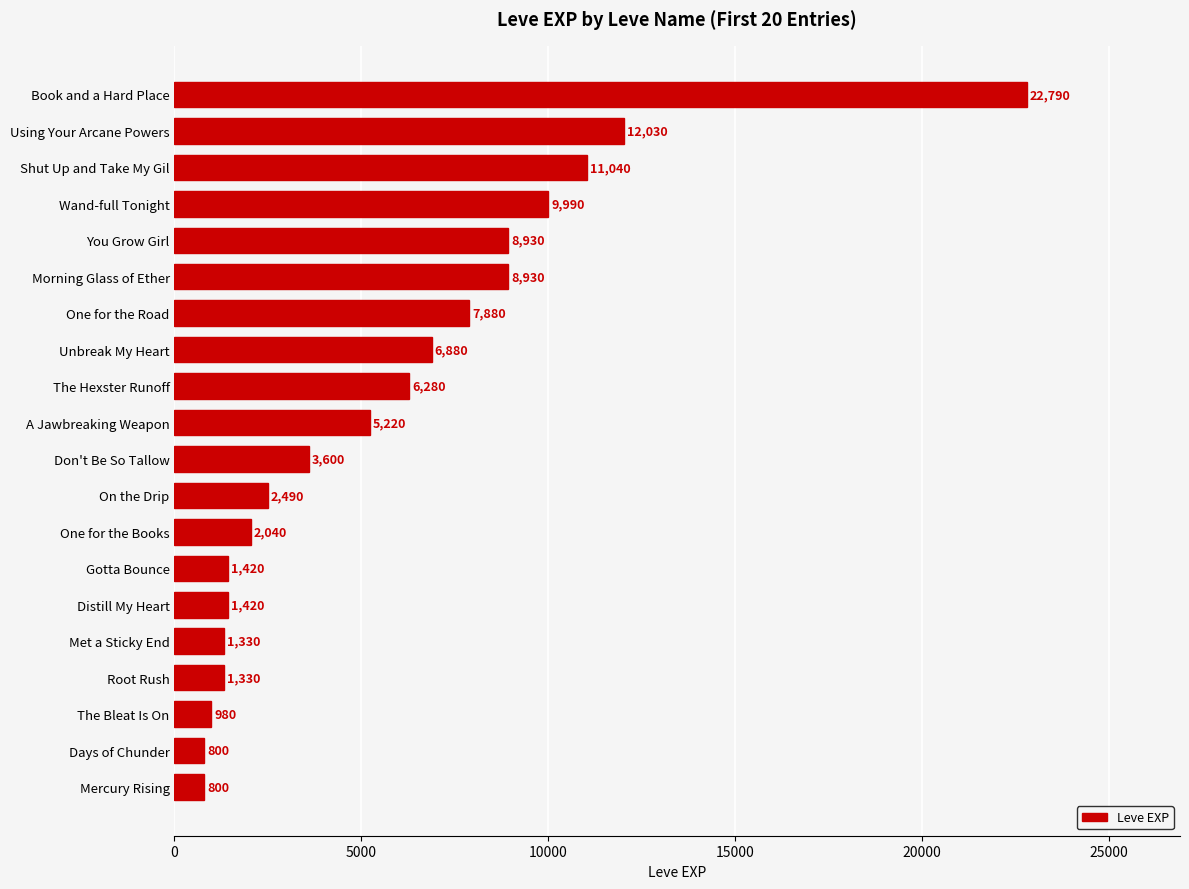

Where is the data nearest to the value 11795?

Using Your Arcane Powers